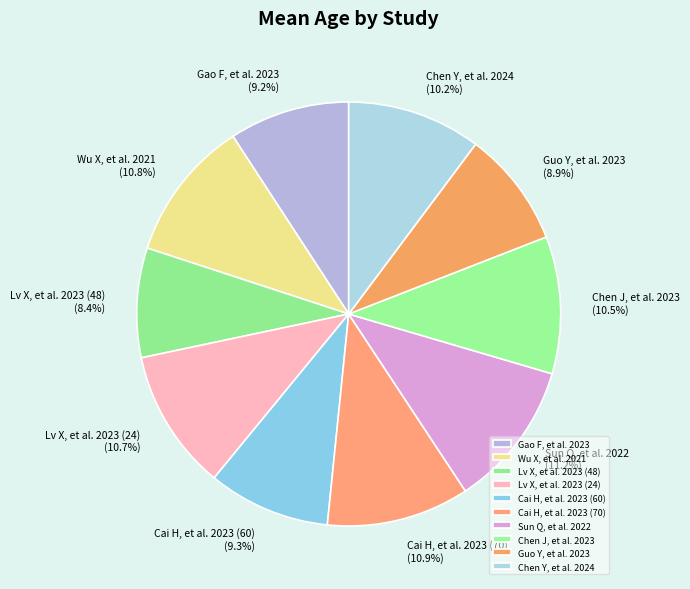

Which slice is the smallest?

Lv X, et al. 2023 (48)